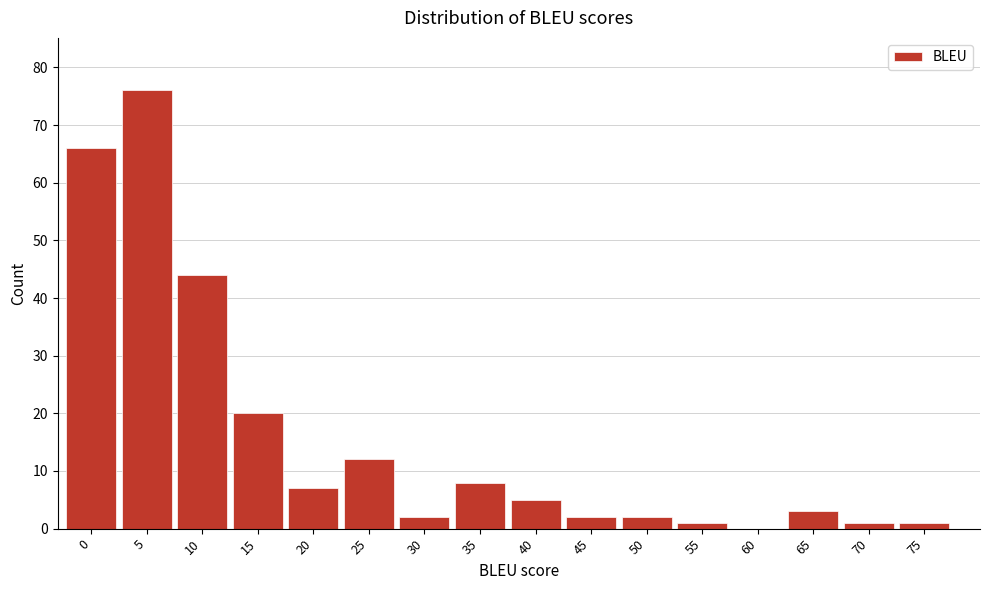

Reading left to right, extract all data points from this chart.

0=66	5=76	10=44	15=20	20=7	25=12	30=2	35=8	40=5	45=2	50=2	55=1	60=0	65=3	70=1	75=1